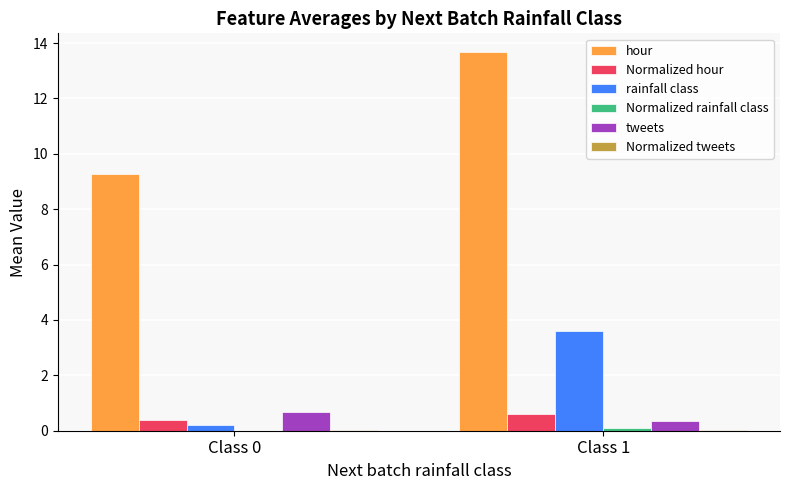

What is the spread (max minus min) of values at Class 1?

13.7